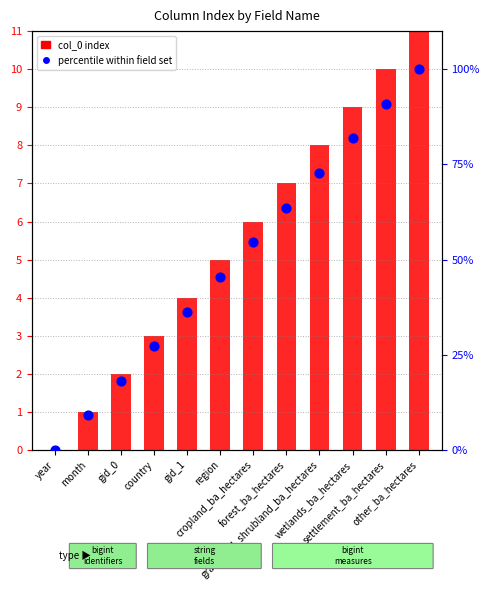

What are all the series names shown in the legend?

col_0 index, percentile within field set